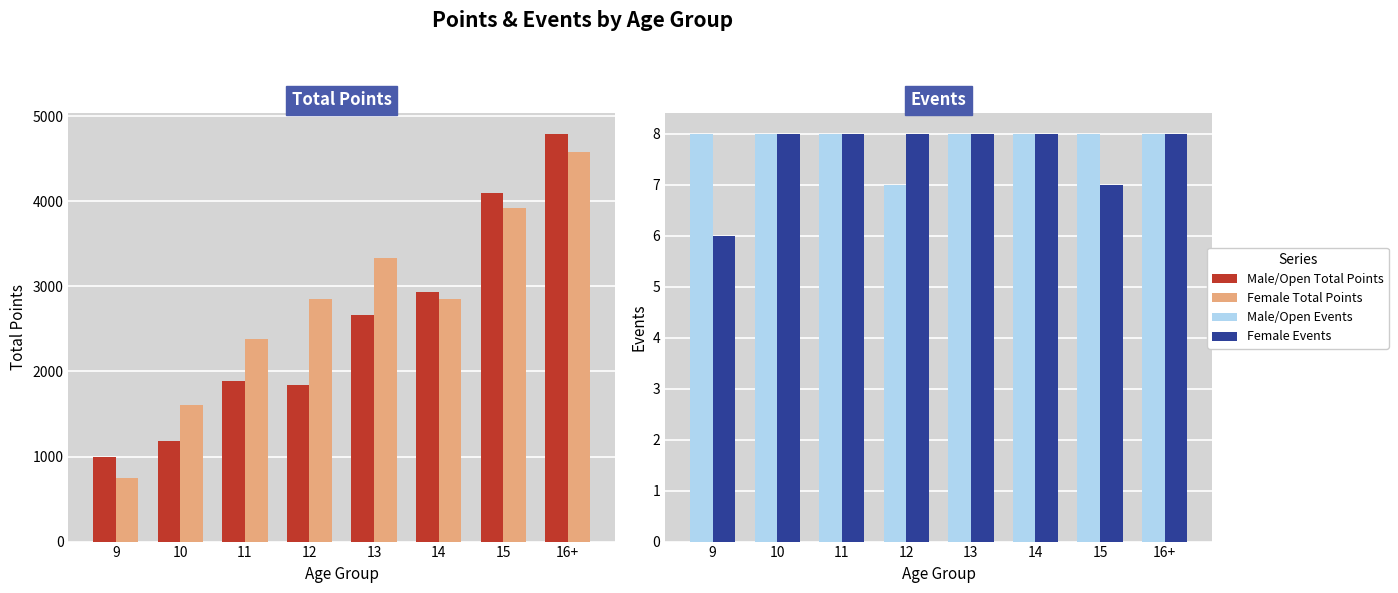

What position from the right is 15?

2